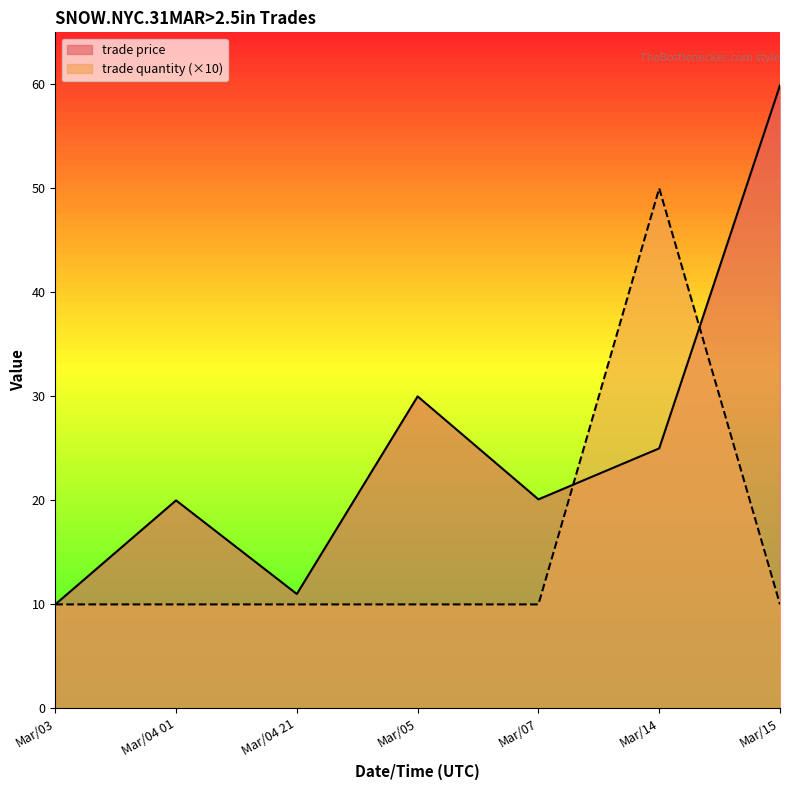

How many times do trade quantity and trade price cross each other?

2